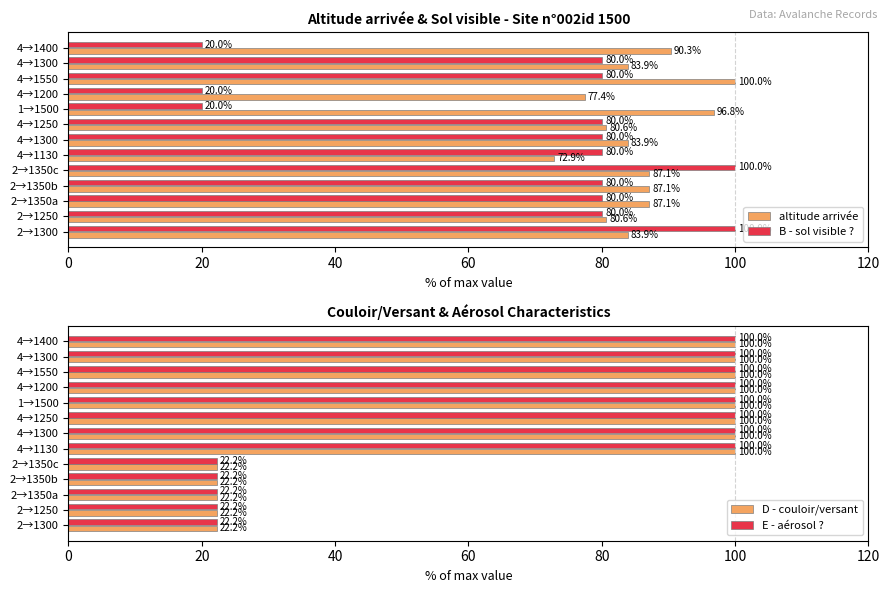

What is the sum of all B - sol visible ? values?

900.0